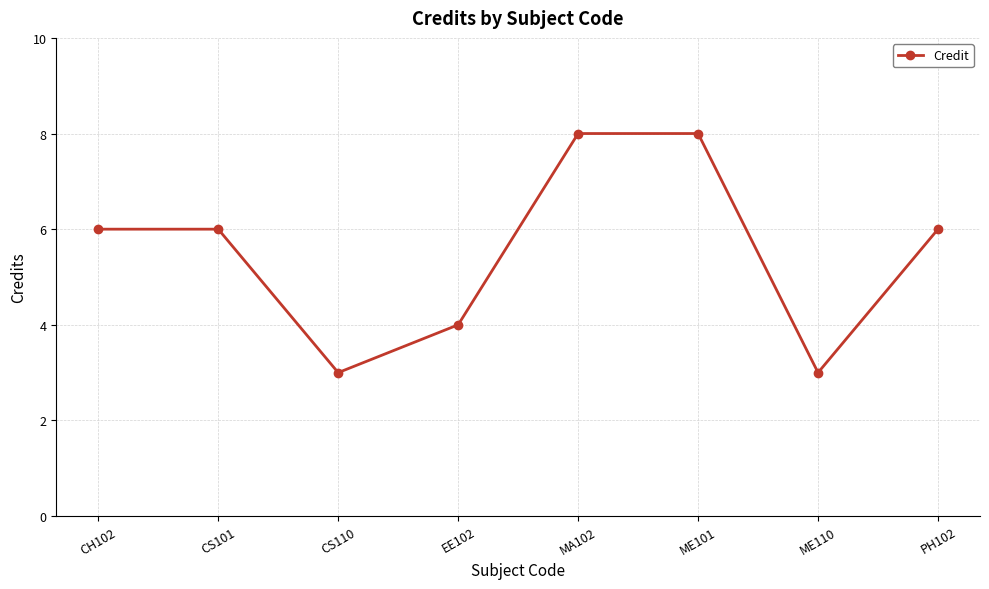

What is the label of the 4th point from the left?

EE102